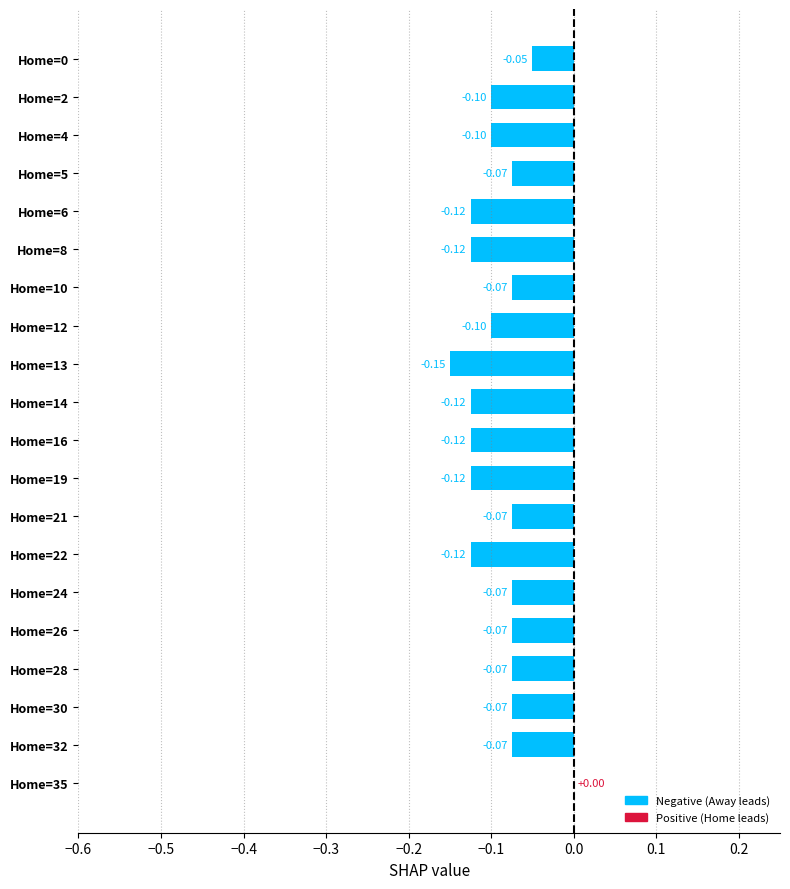

At which label is the value closest to 0?

Home=35